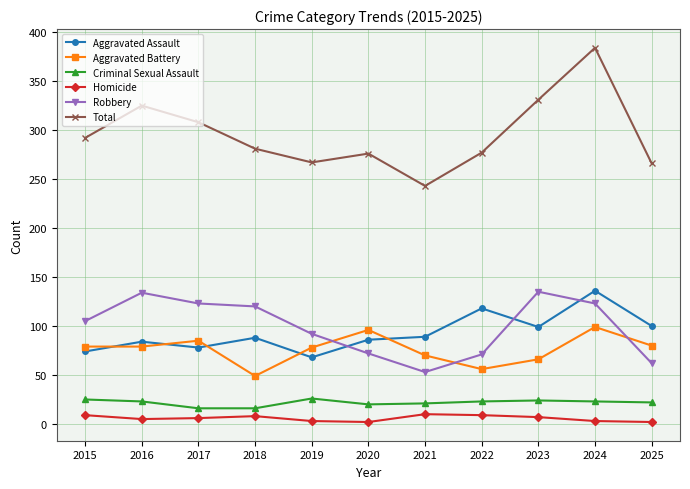

Does the chart display data point markers on the line(s)?

Yes